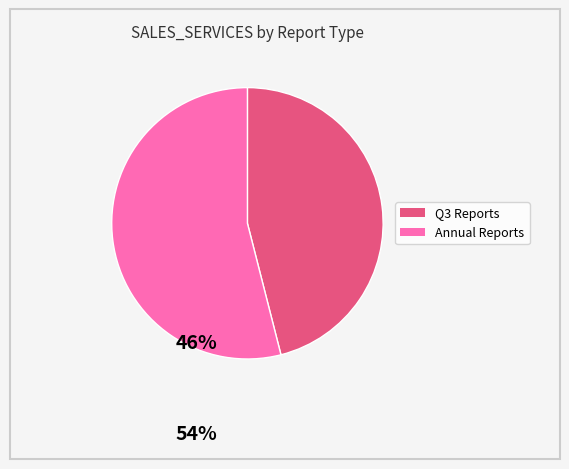

Is there a majority slice in this chart?

Yes